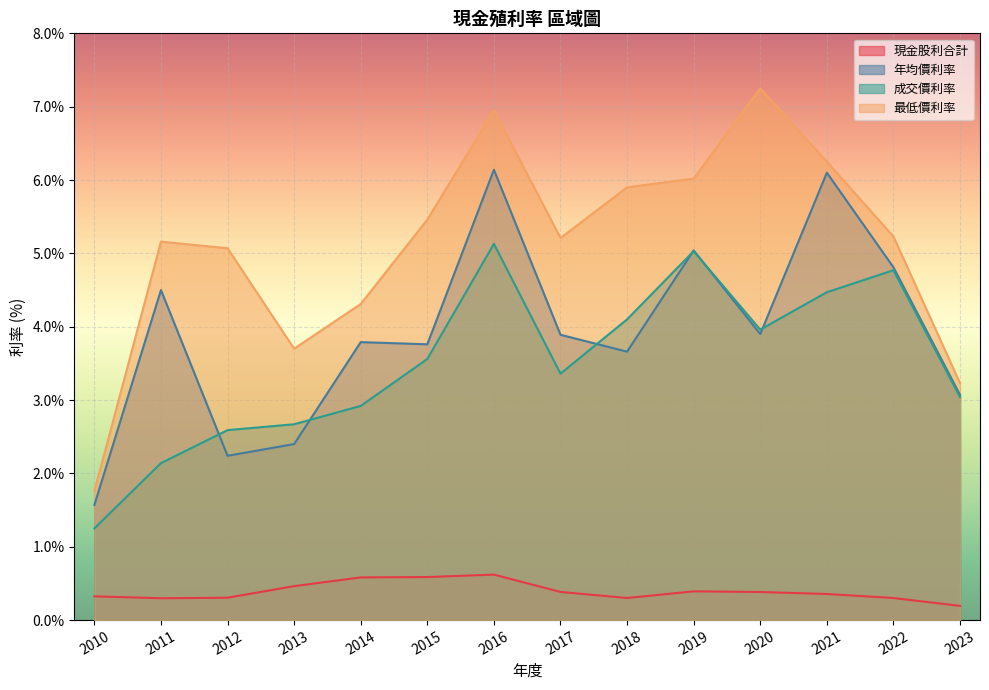

At which label does 成交價利率 reach its peak?

2016